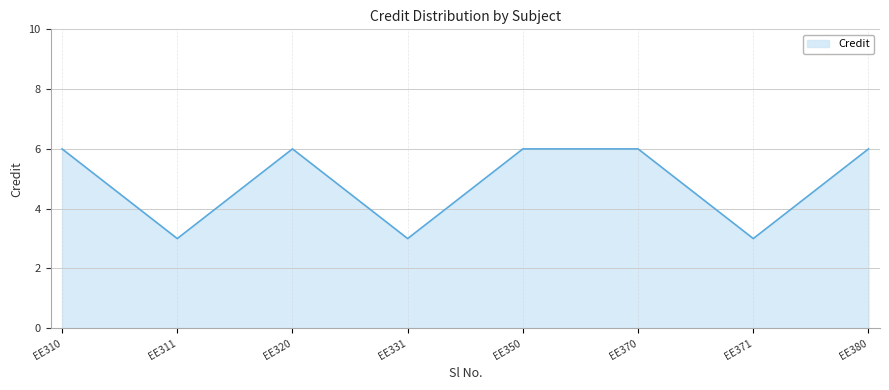

Where is the first local maximum?

EE320